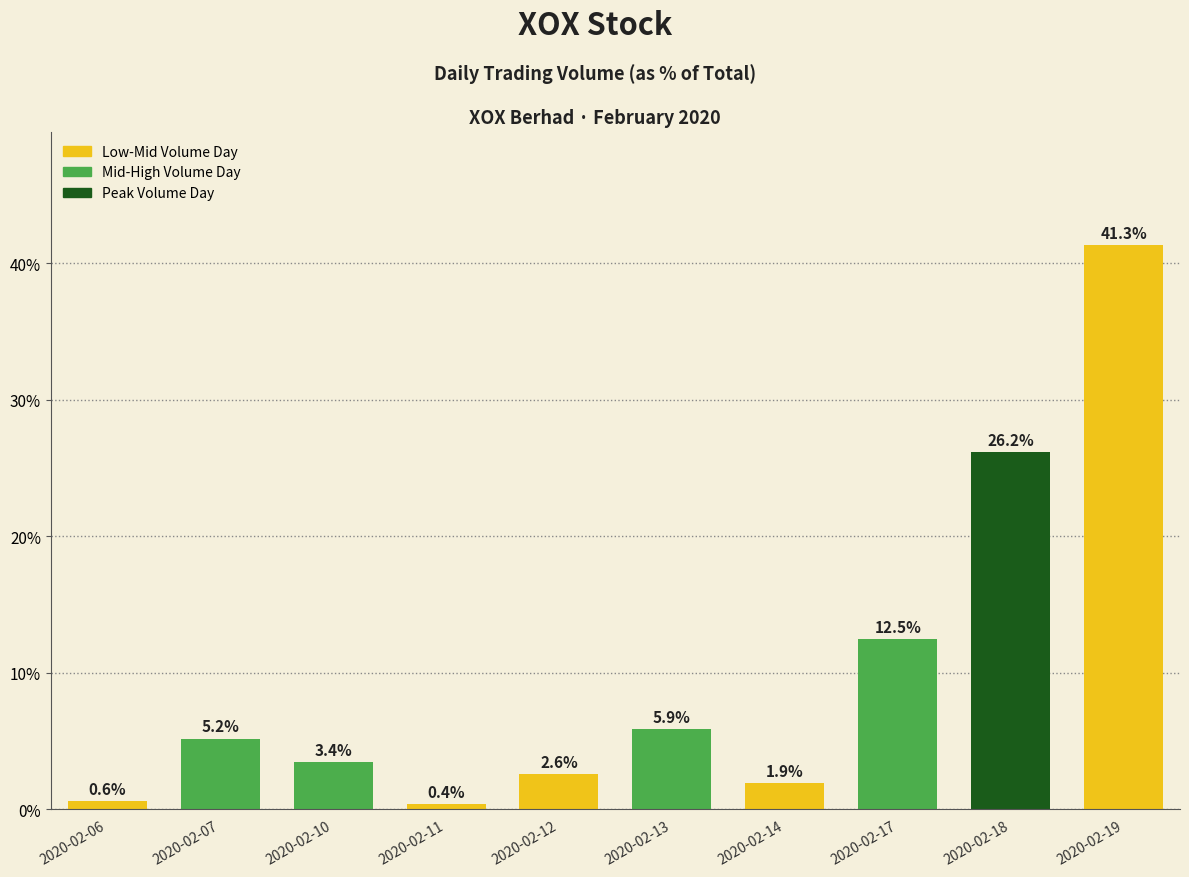

Is it true that the value at 2020-02-19 is 26.3?

False